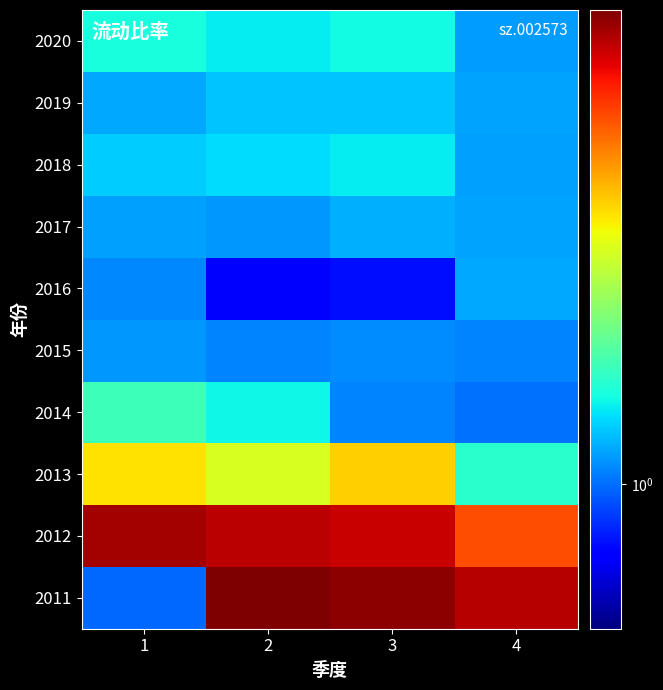

At how many categories does at least one series exceed 5?

4